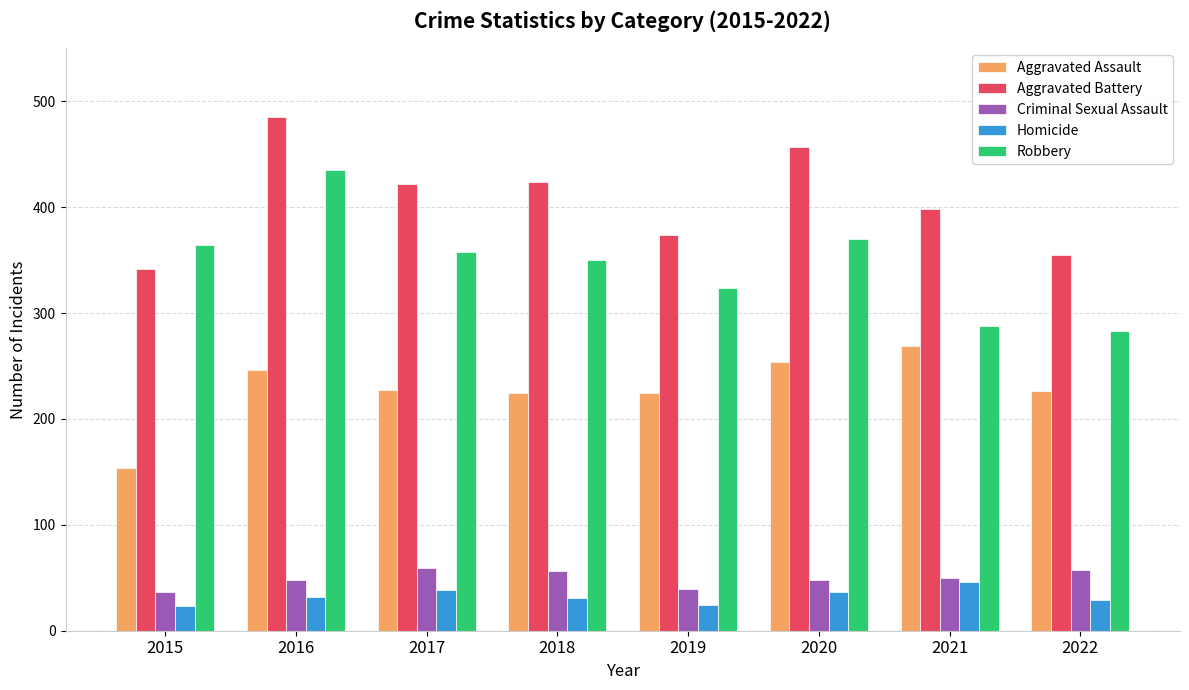

The value of Aggravated Assault at 2019 is 108. True or false?

False